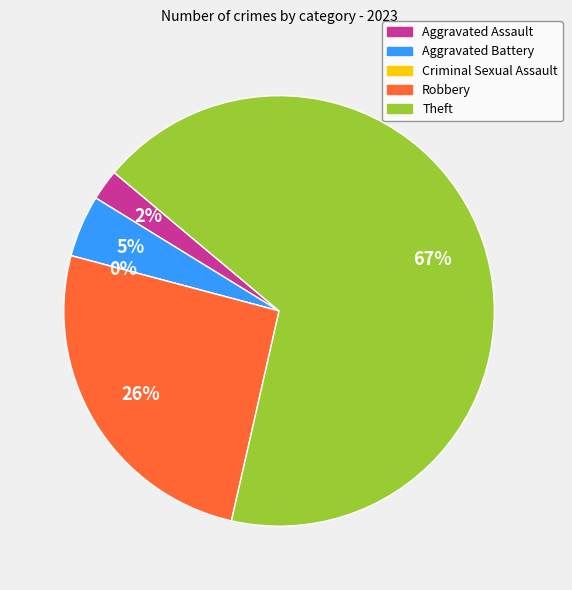

The Aggravated Assault slice represents 2% of the pie. True or false?

True